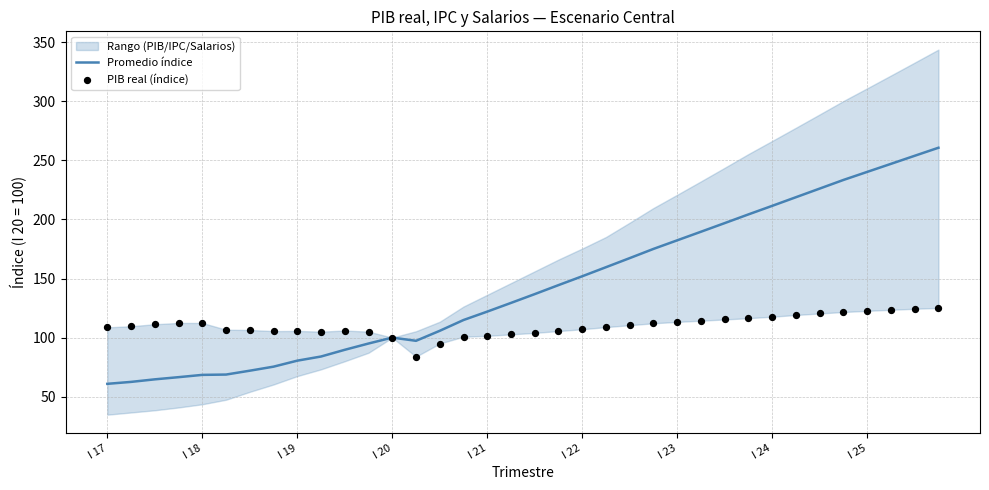

The Promedio índice series shows 80.5 at I 19. True or false?

True